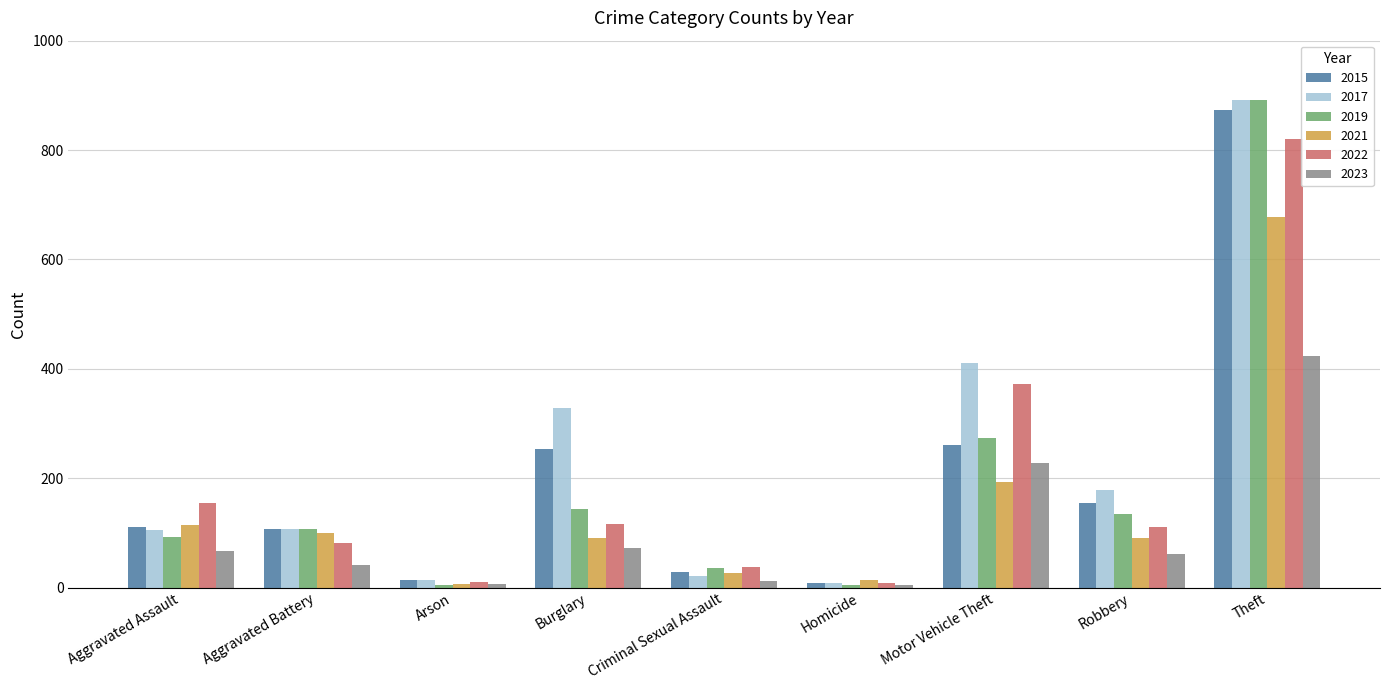

Which series has the largest total across all categories?

2017